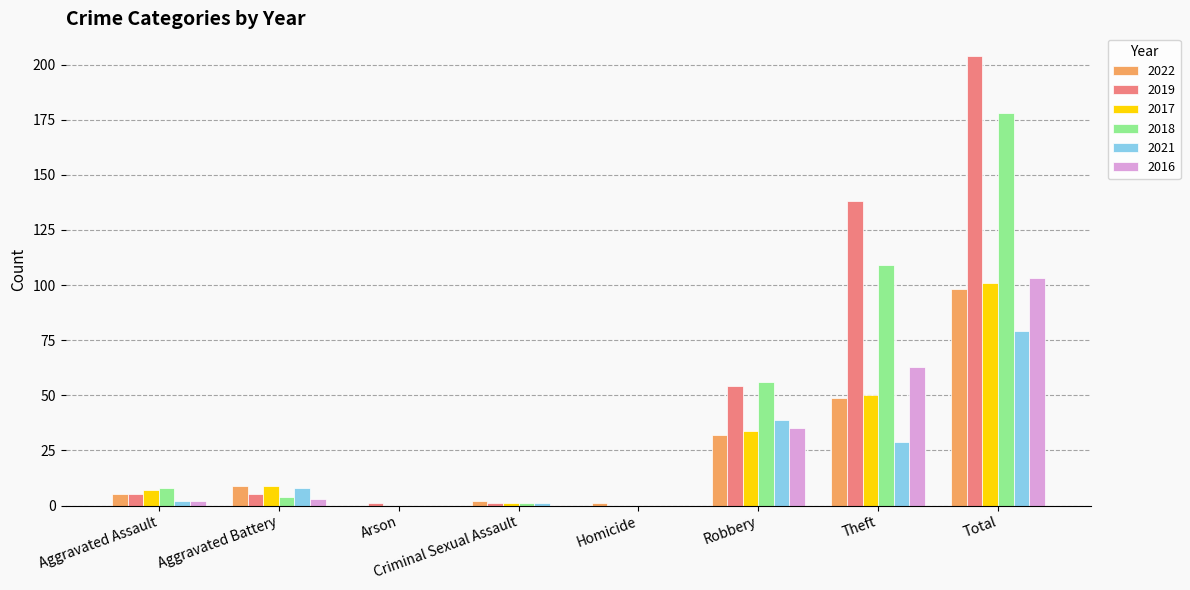

Is the value of 2019 at Criminal Sexual Assault greater than the value of 2018 at Theft?

No